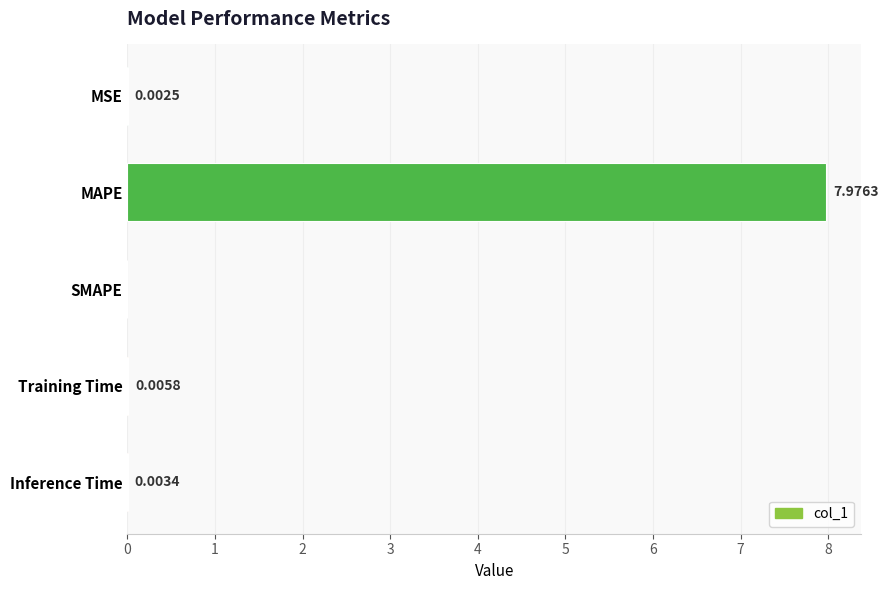

What is the sum of the values at SMAPE and MAPE?

8.0